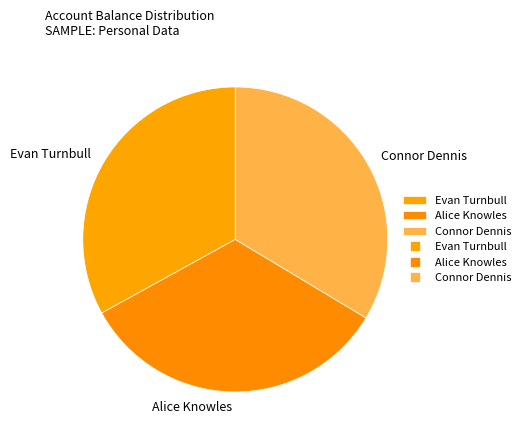

Do Connor Dennis and Evan Turnbull together represent more than half of the pie?

Yes